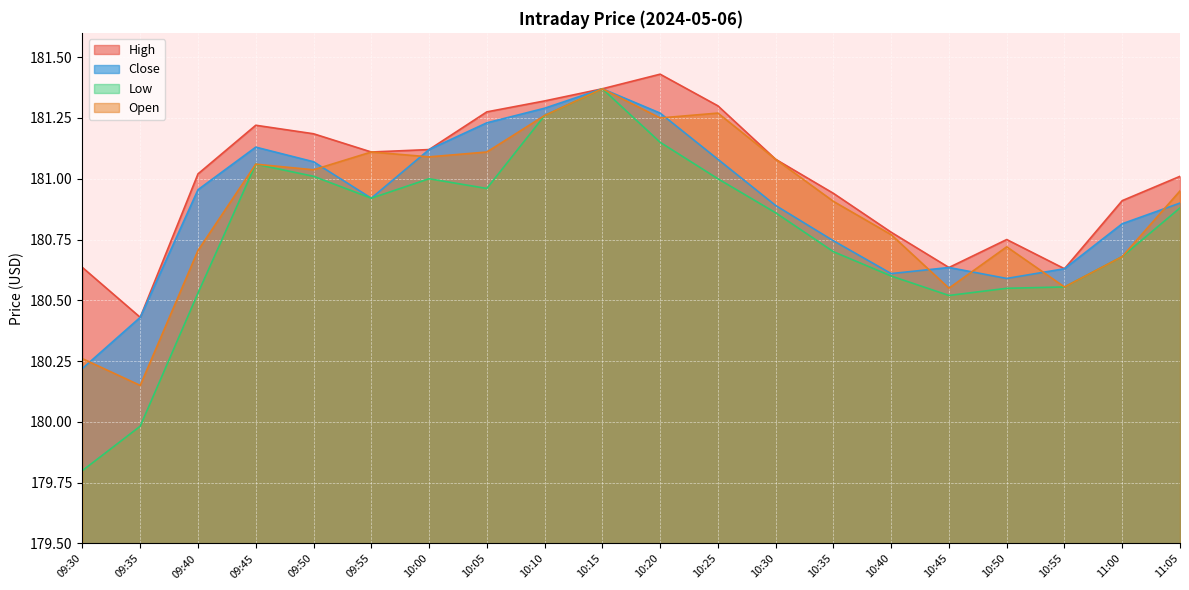

At which label is Low closest to 180?

09:35